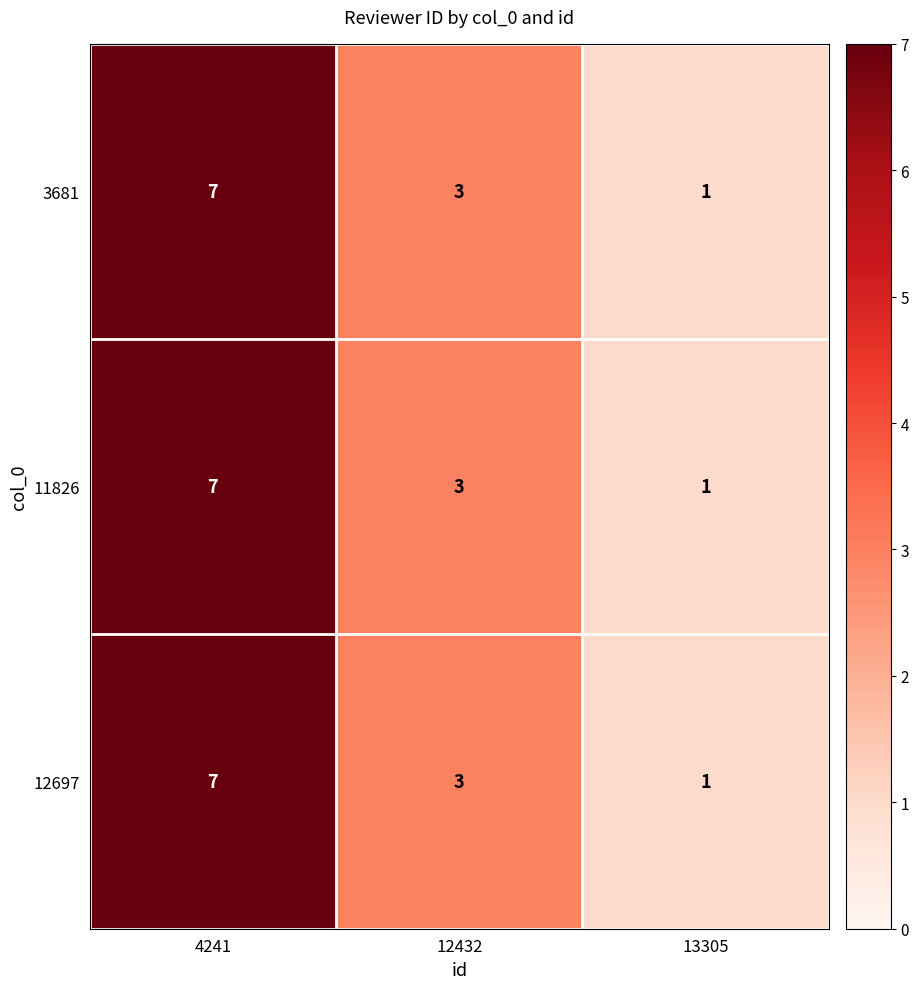

Count the 3681 values in the range 1 to 7.

3